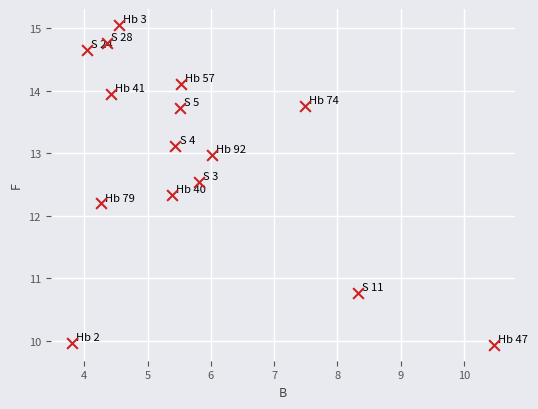

What is the range of Y values (max minus min)?

5.1